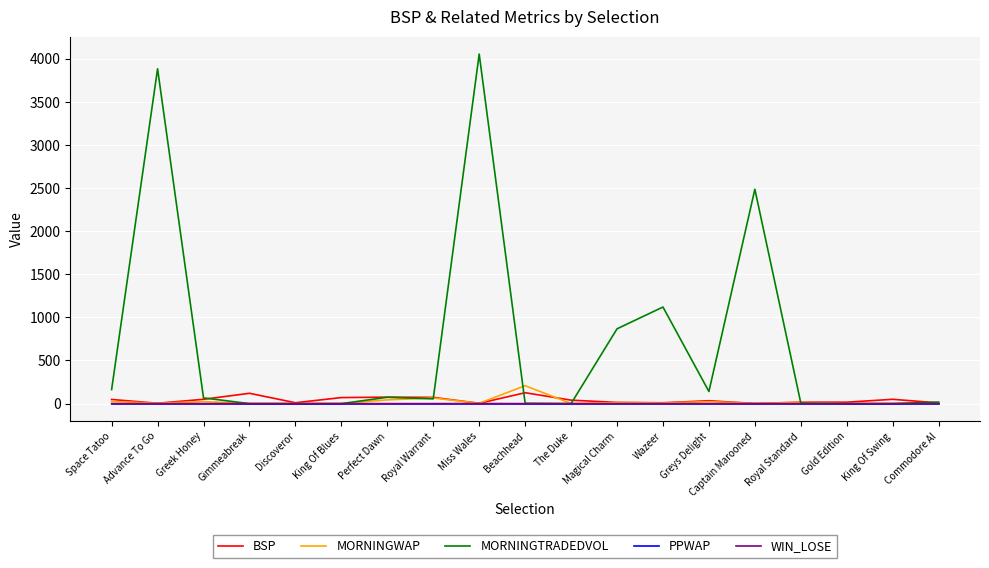

At which label is MORNINGTRADEDVOL closest to 2026?

Captain Marooned